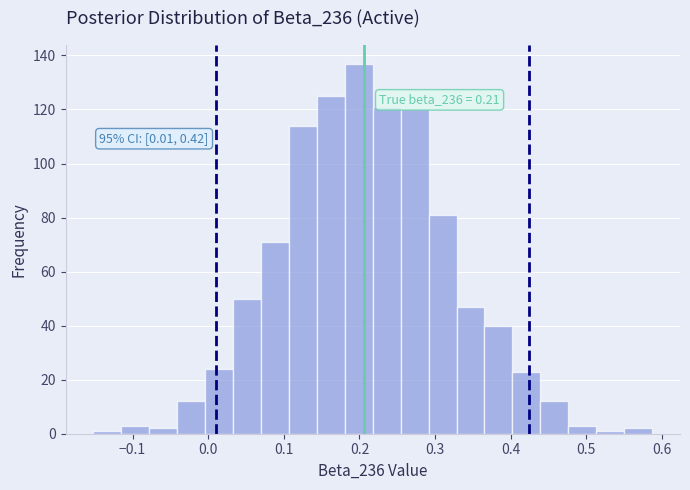

Around what value on the x-axis is the tallest bar? Give the approximate position of its centre, as read against the axis.

0.20